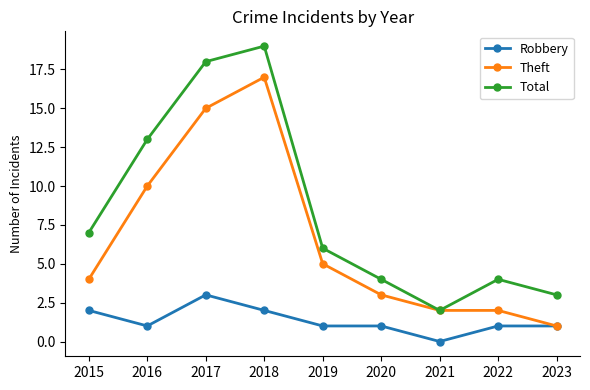

At how many categories does at least one series exceed 11?

3